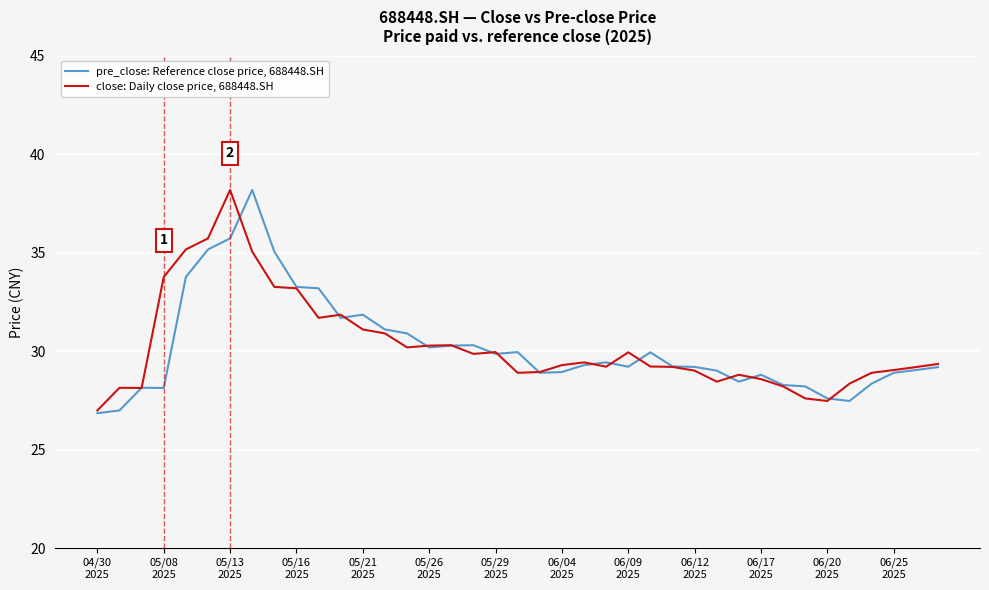

List the series in order of their overall mean, lowest first.

pre_close: Reference close price, 688448.SH, close: Daily close price, 688448.SH